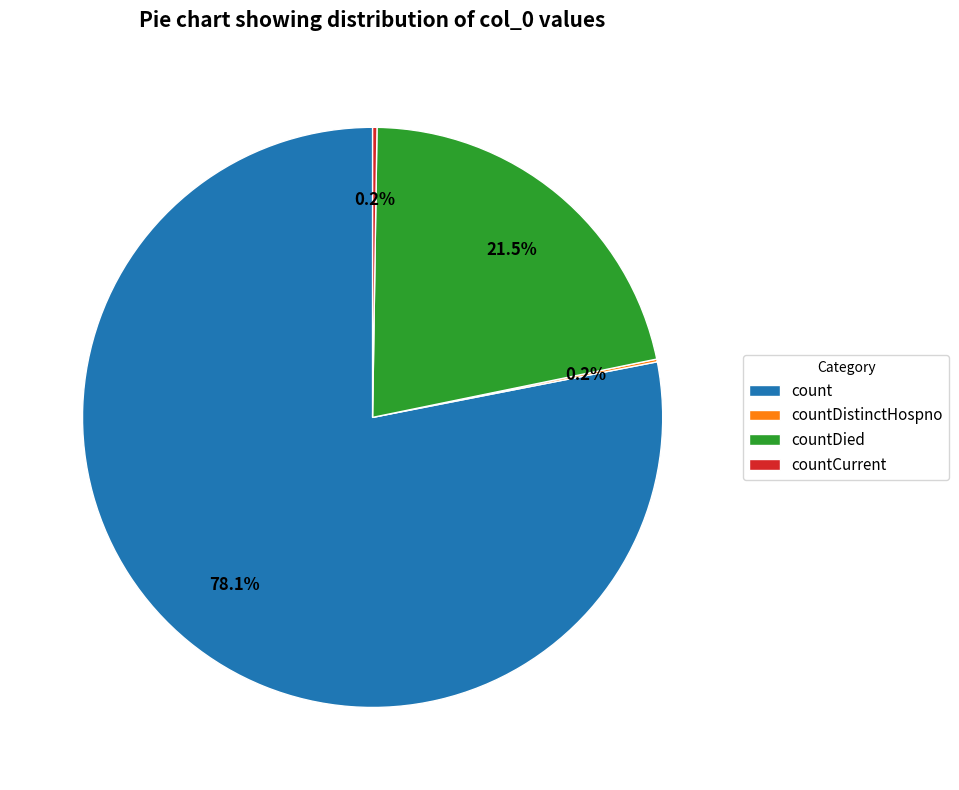

Is countDied the majority of the pie?

No